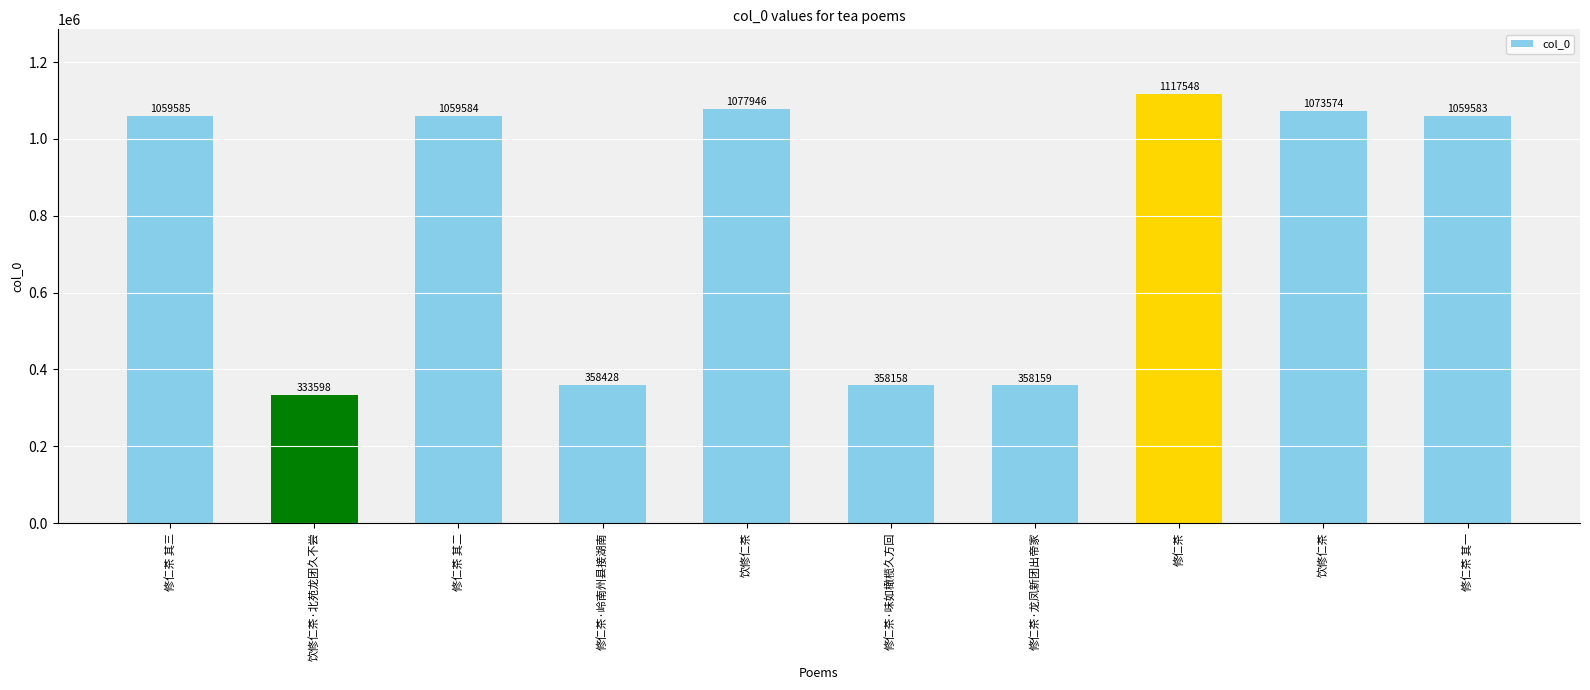

Are the bars horizontal?

No